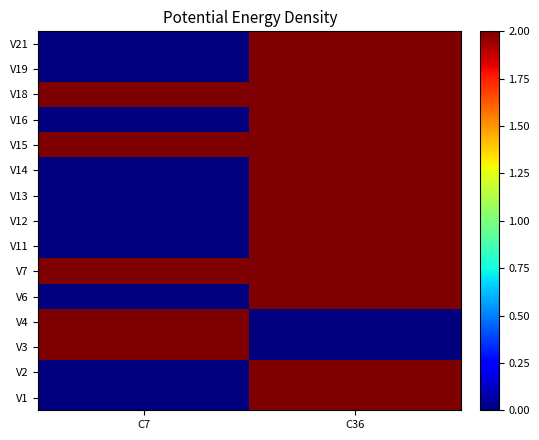

How many distinct data groups are displayed?

15